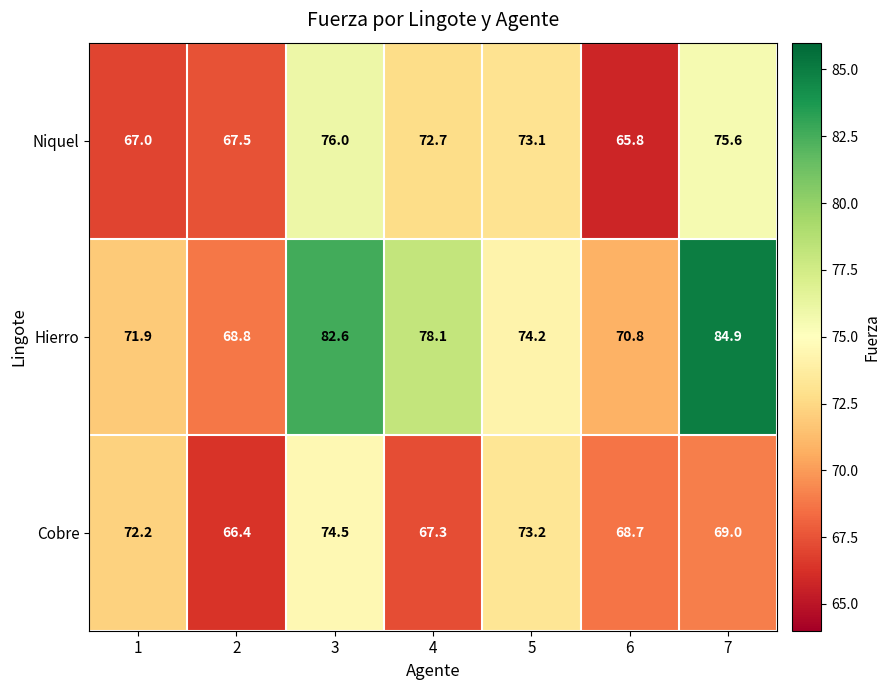

Rank the series at 1 from lowest to highest value.

Niquel, Hierro, Cobre